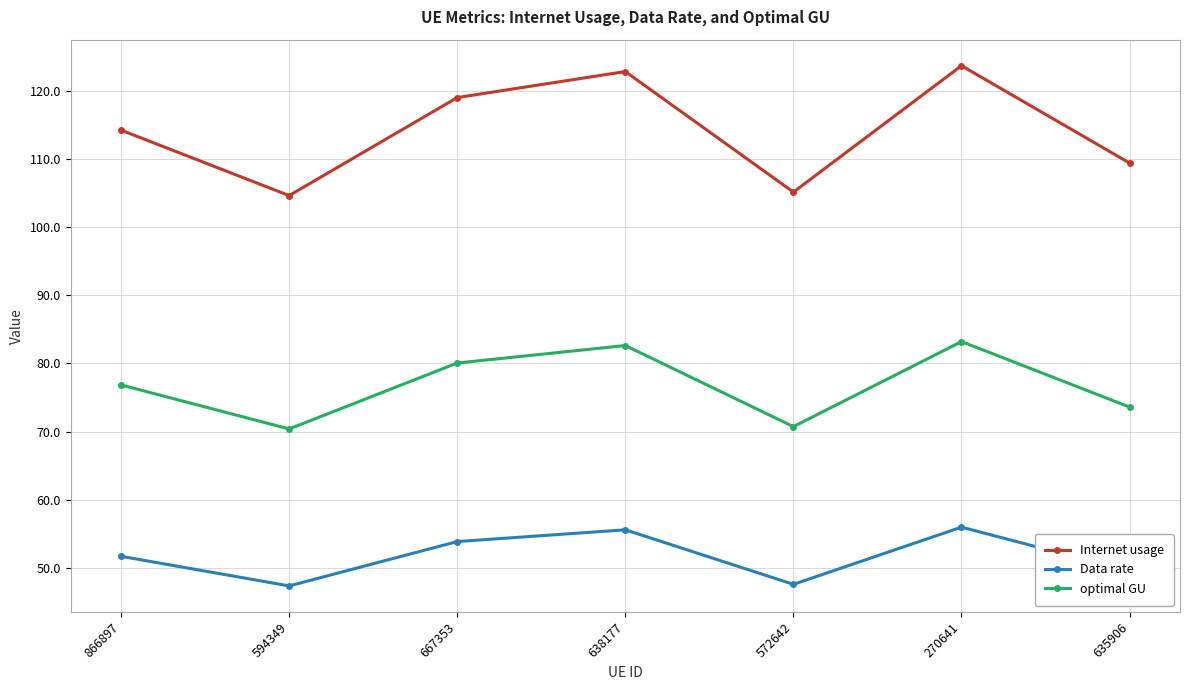

The value of optimal GU at 594349 is 70.4. True or false?

True